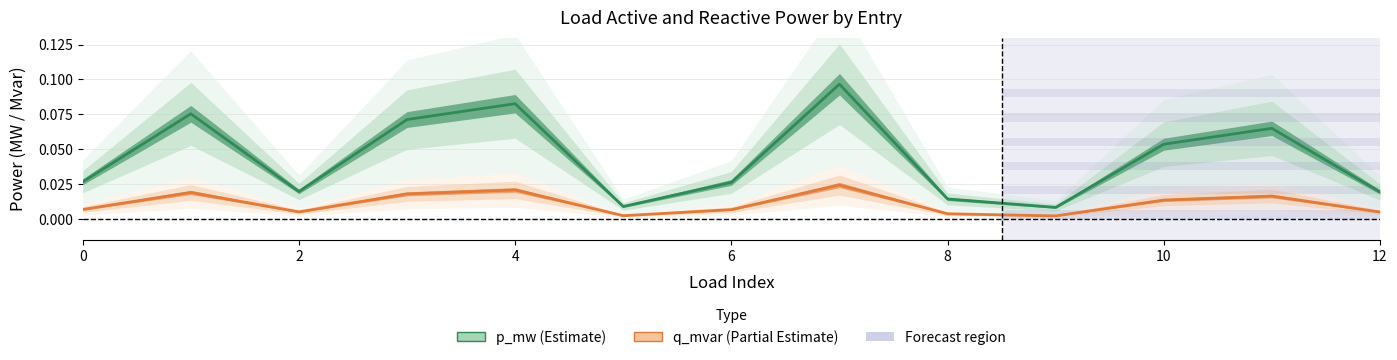

At which label is q_mvar (Partial Estimate) closest to 0?

9